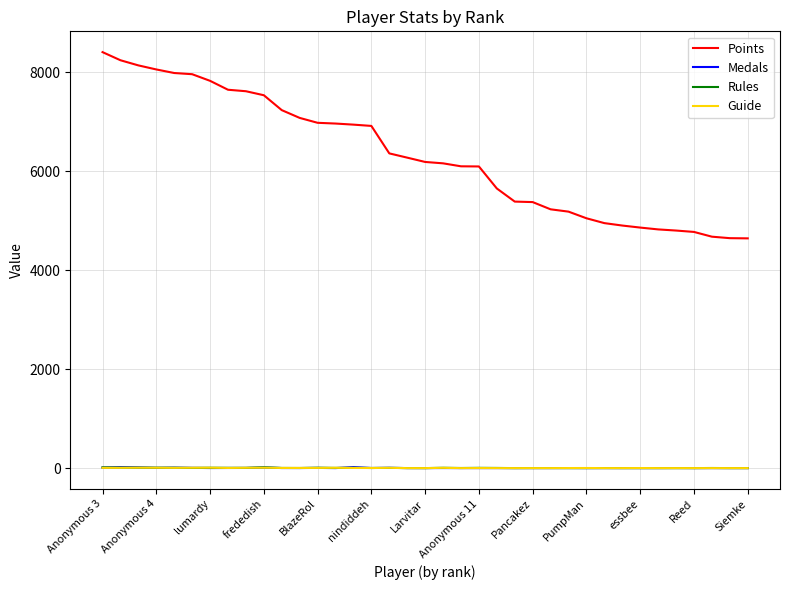

Which series has the widest spread of values?

Points